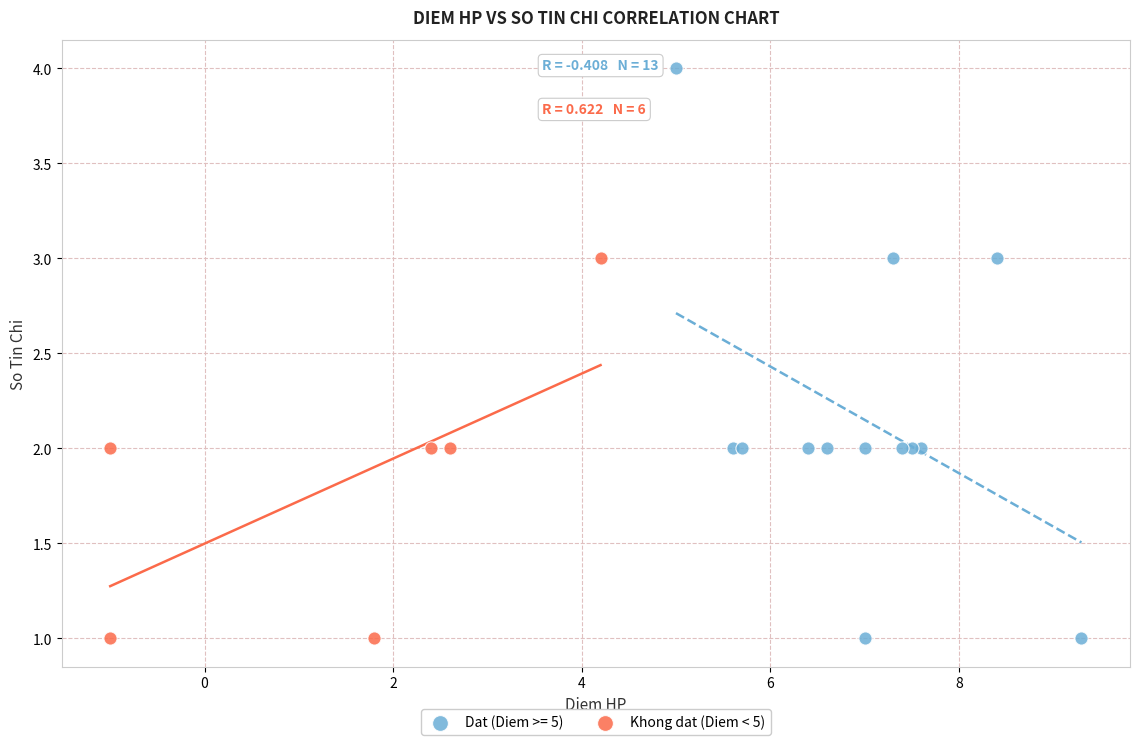

Which series has the largest Y range (max minus min)?

Dat (Diem >= 5)